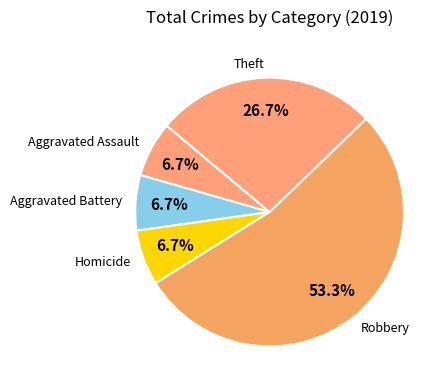

Which slice is the largest?

Robbery